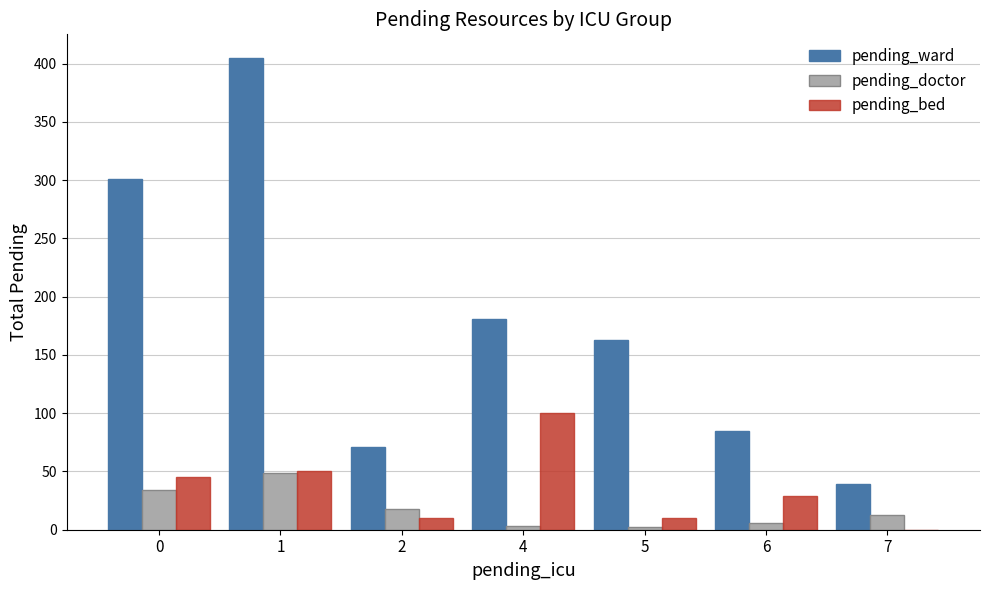

Which series has the largest total across all categories?

pending_ward